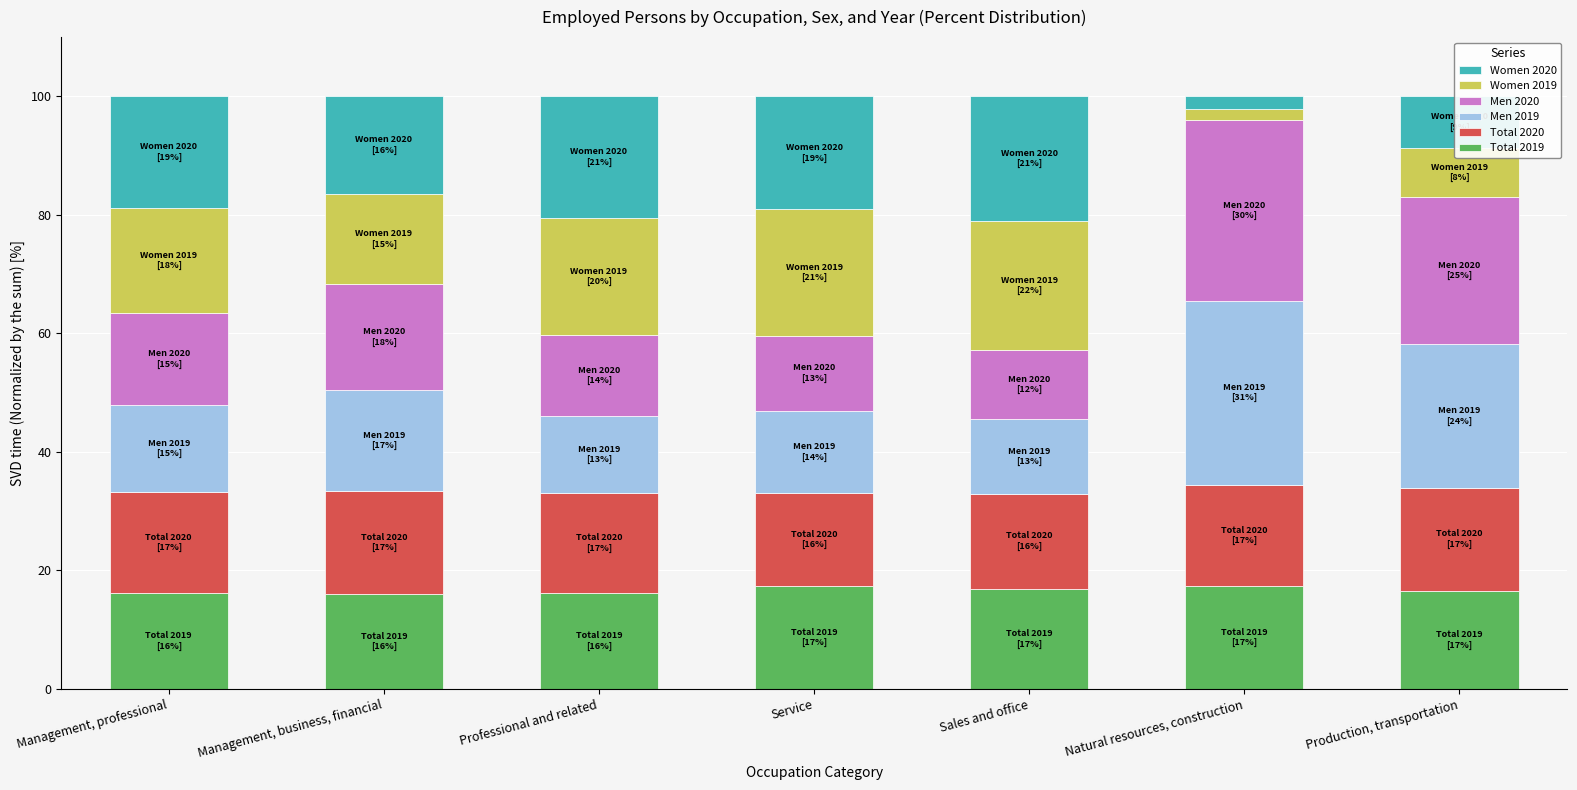

What is the average value of the Total 2019 series?

16.7